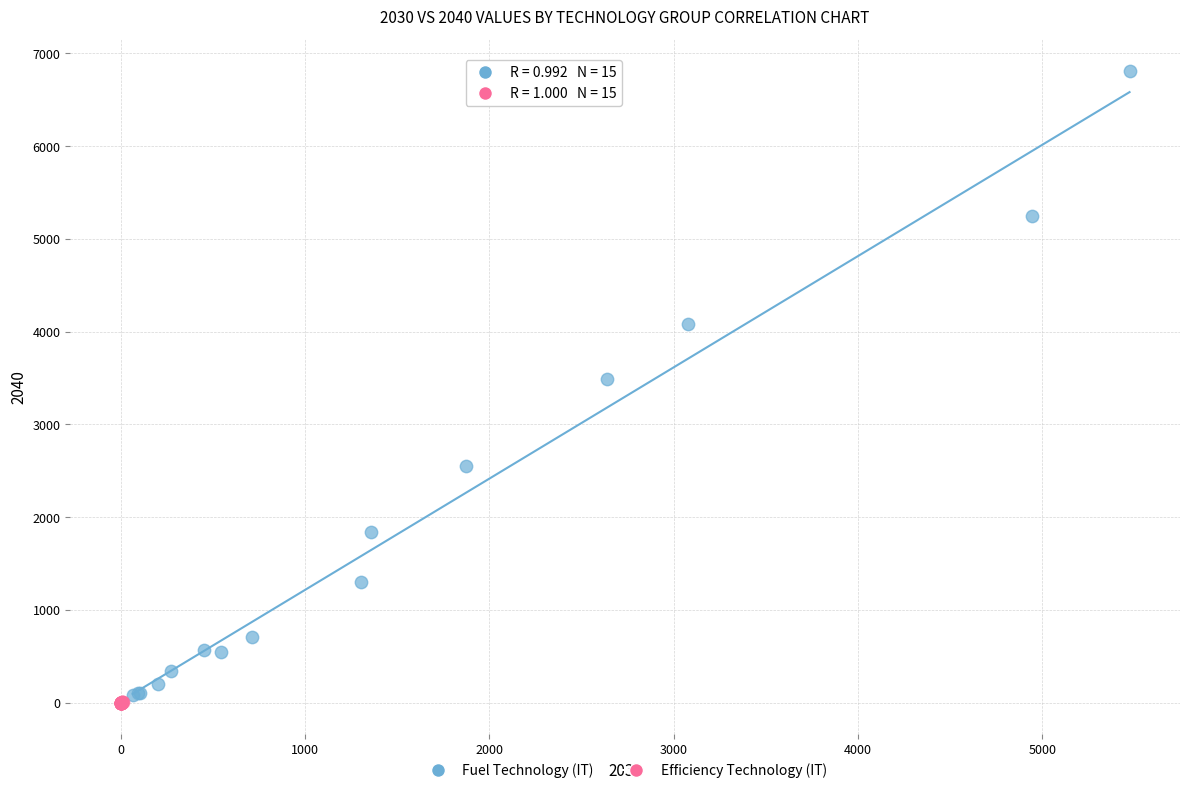

What are all the series names shown in the legend?

Fuel Technology (IT), Efficiency Technology (IT)